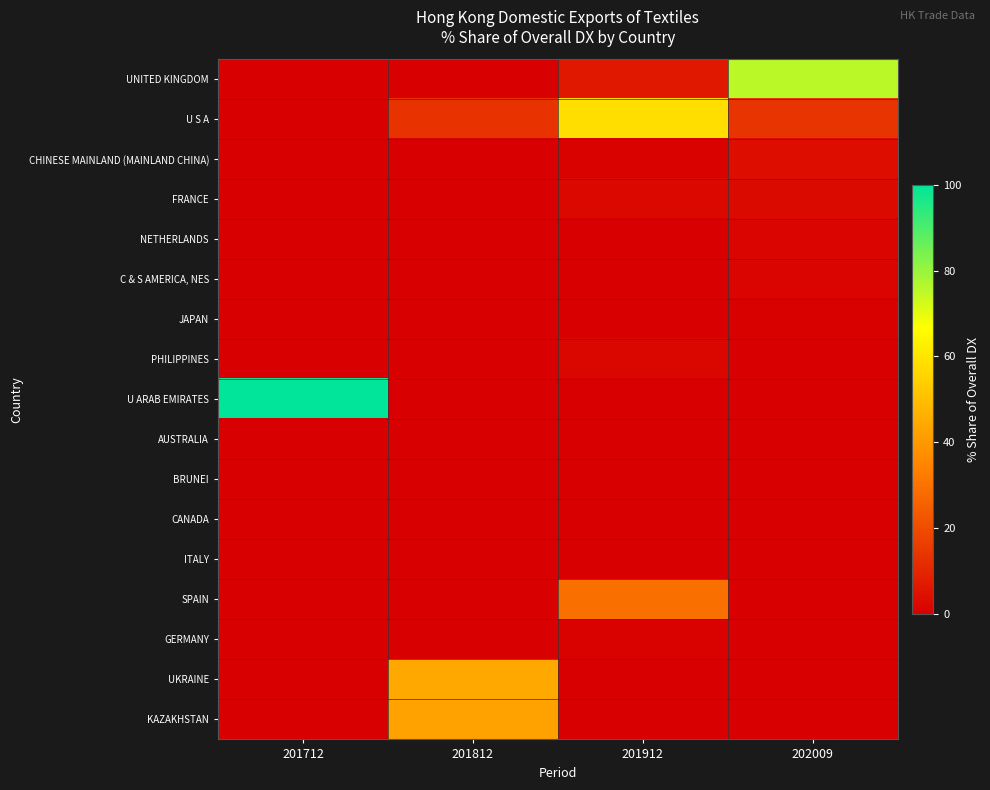

At which category is the sum across all series the highest?

201712